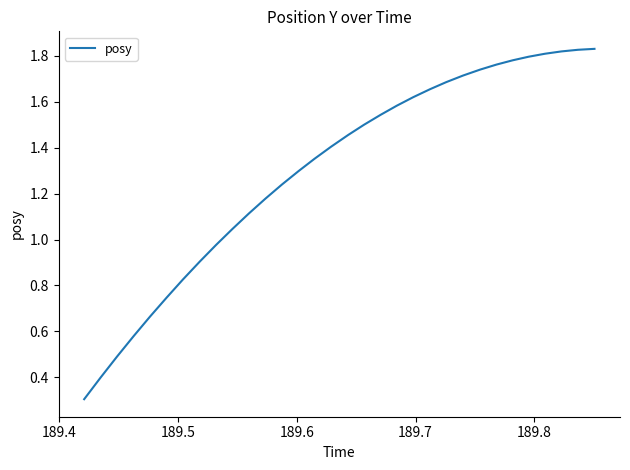

What is the smallest value displayed?

0.3